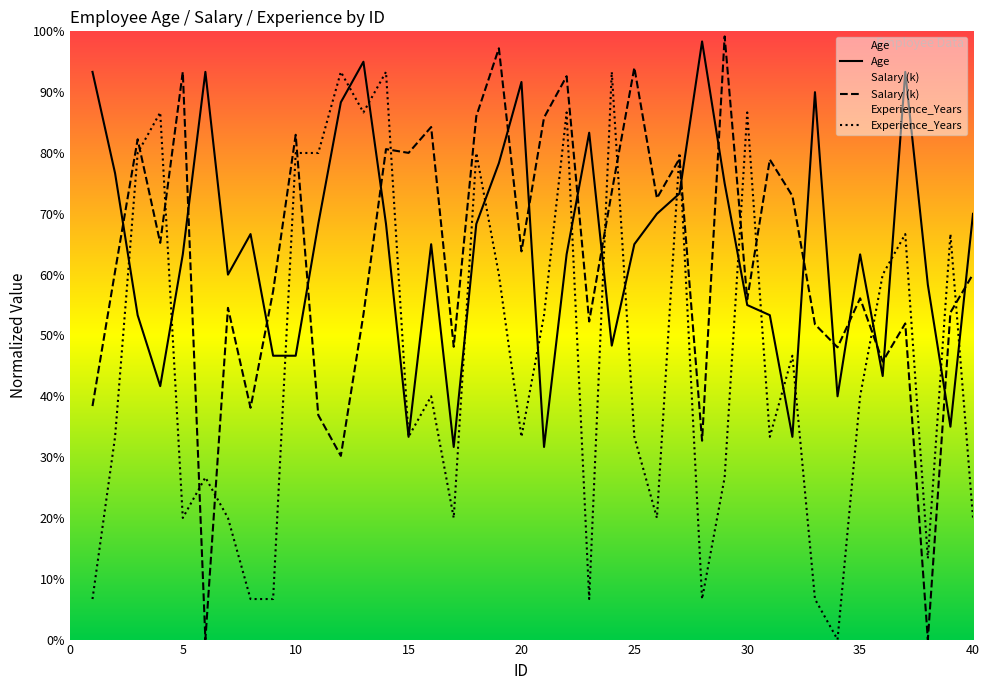

Where do Age and Experience_Years first cross each other?

2 and 3